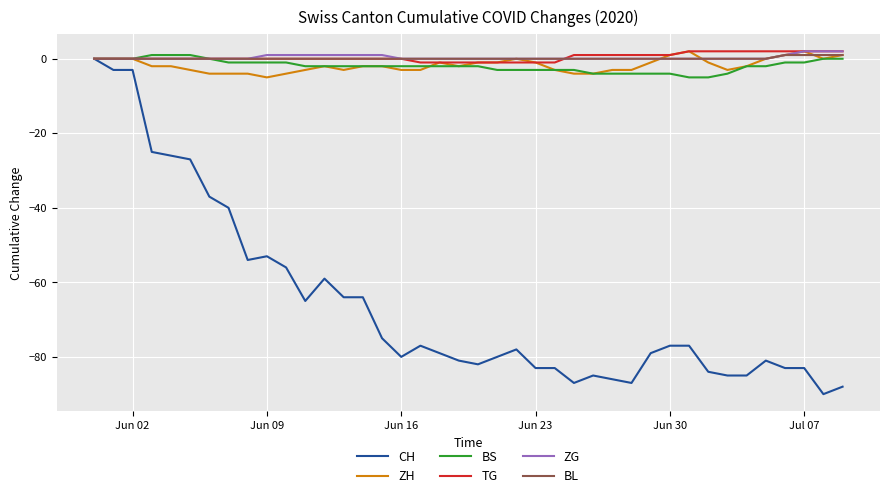

What is the average value of the BS series?

-2